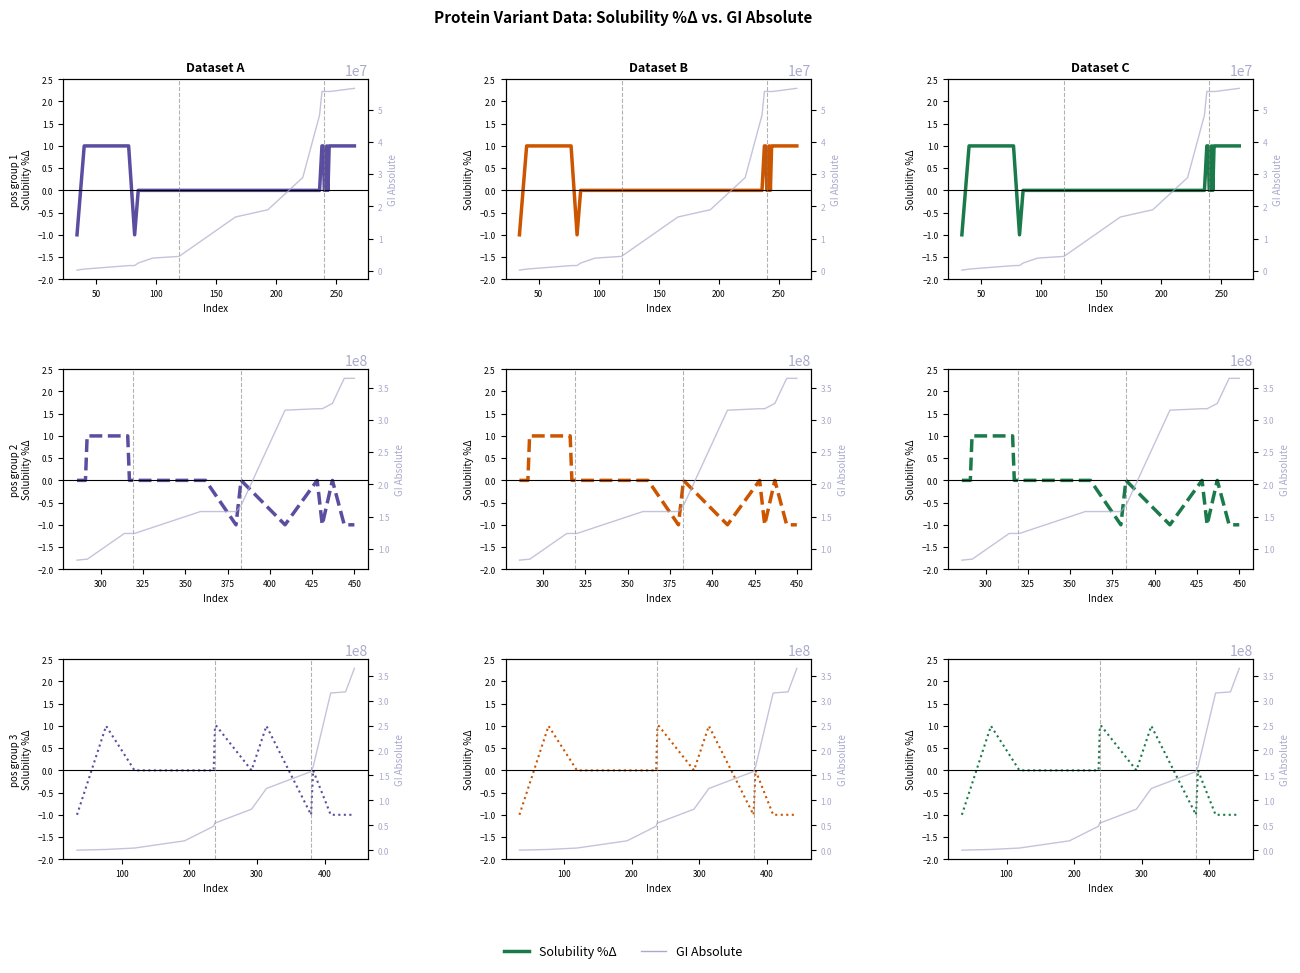

Is it true that Solubility %Δ equals 2 at 300?

False